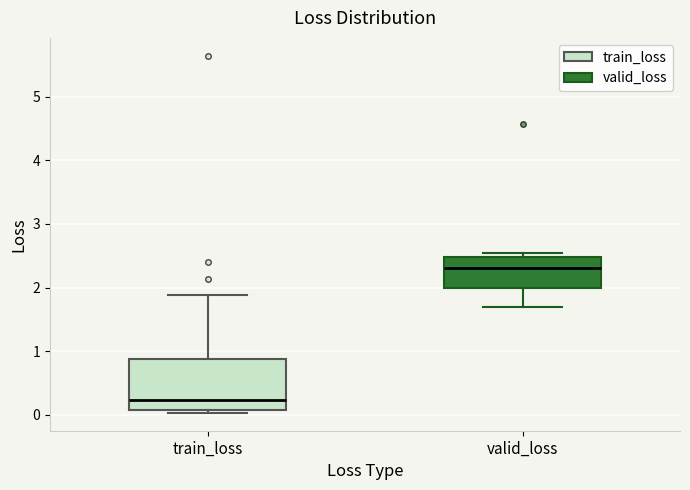

Reading left to right, transcribe this box plot: for each box, give where its median line is, the range the box spans, and where its two whiskers end, as read against the y-axis. The values are not printed on the chart, so give them approximately, as read against the axis.

train_loss: median 0.2, box 0.1 to 0.9, whiskers 0.0 to 1.9
valid_loss: median 2.3, box 2.0 to 2.5, whiskers 1.7 to 2.5 (just above the box's upper edge)